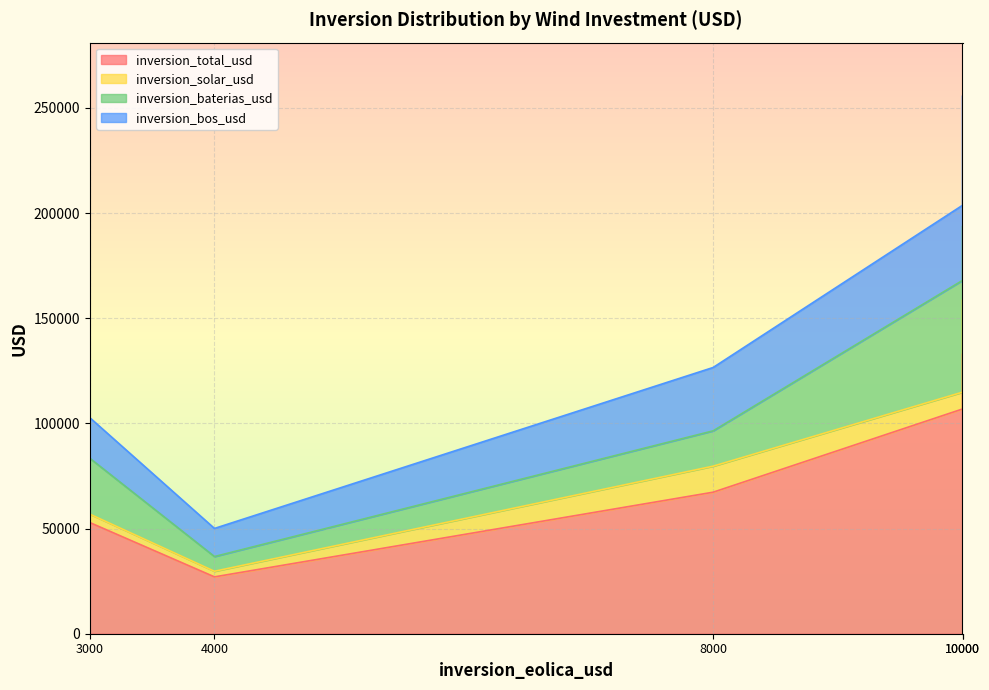

What is the sum of the inversion_bos_usd values at 10000 and 3000?

55015.6